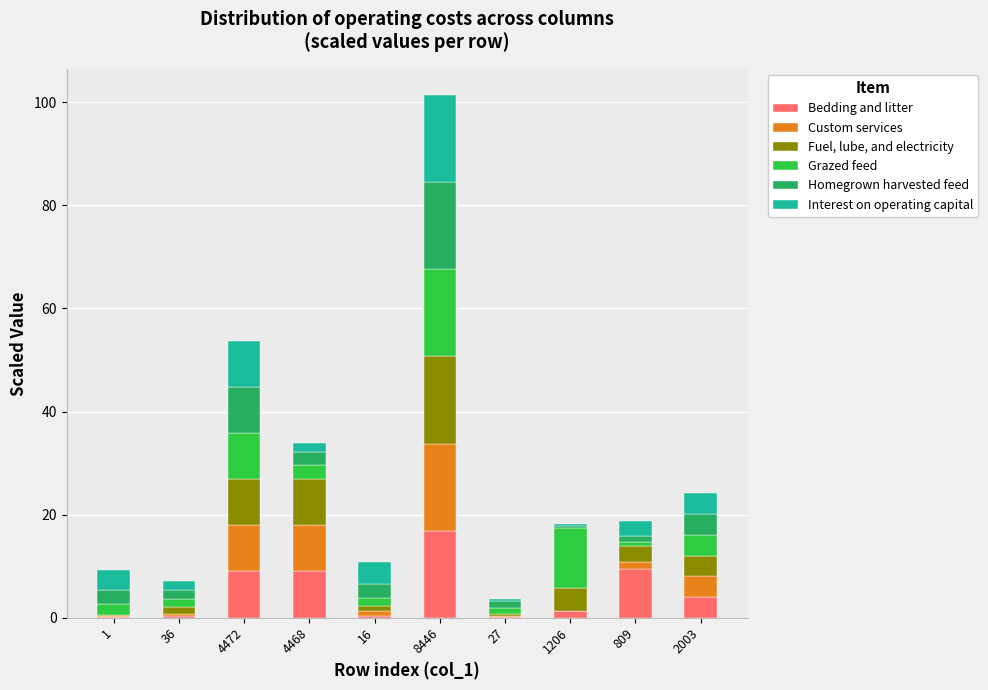

What is the sum of all Bedding and litter values?

50.6